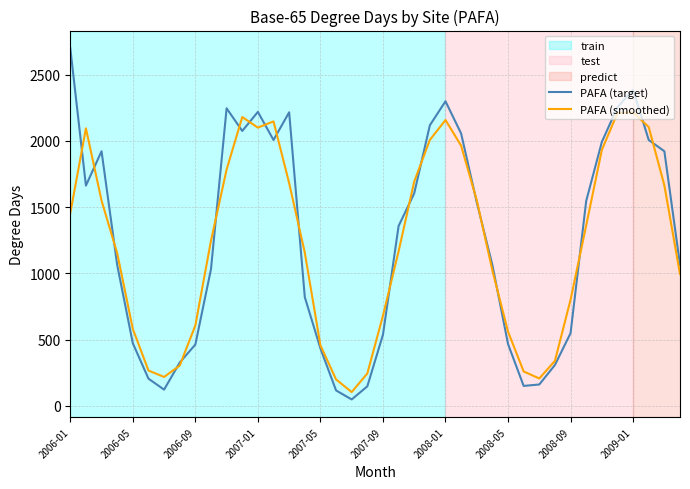

Which series has the largest range (max minus min)?

PAFA (target)